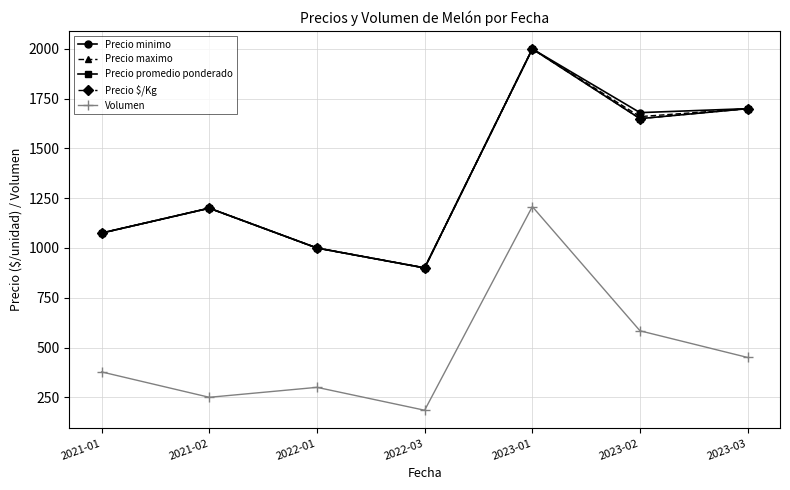

Does the chart have visible grid lines?

Yes